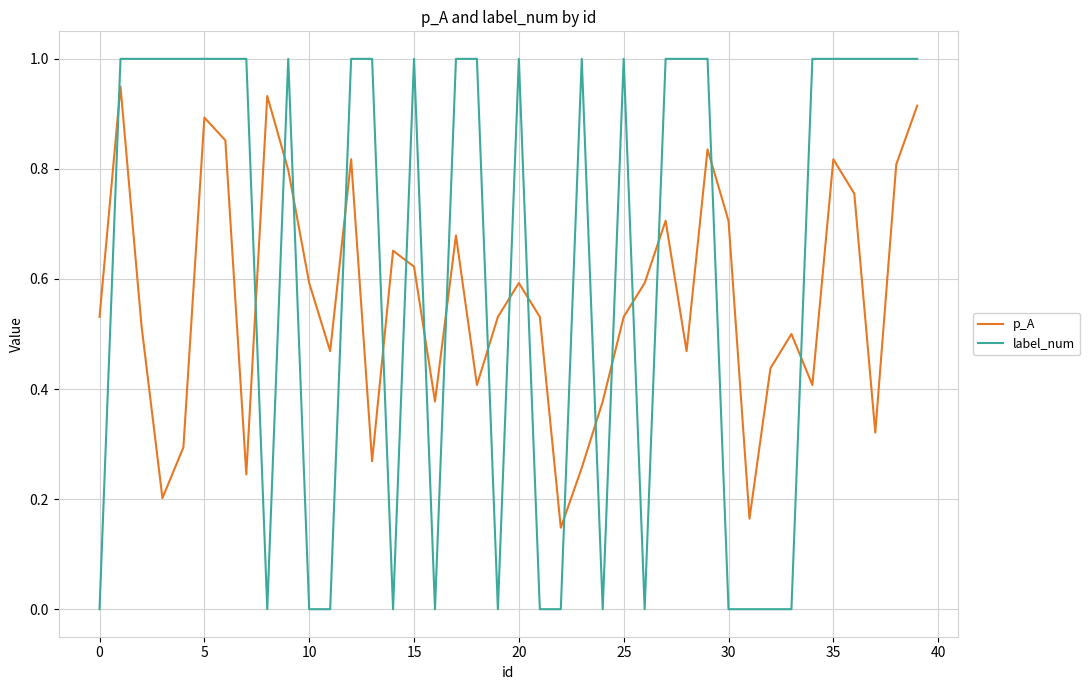

List the series in order of their peak value, lowest first.

p_A, label_num